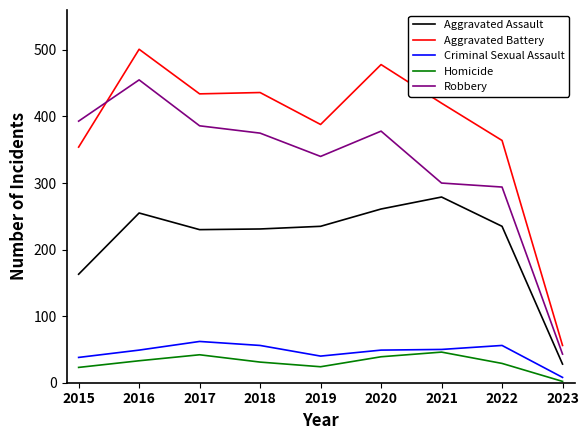

The Homicide series shows 6 at 2022. True or false?

False